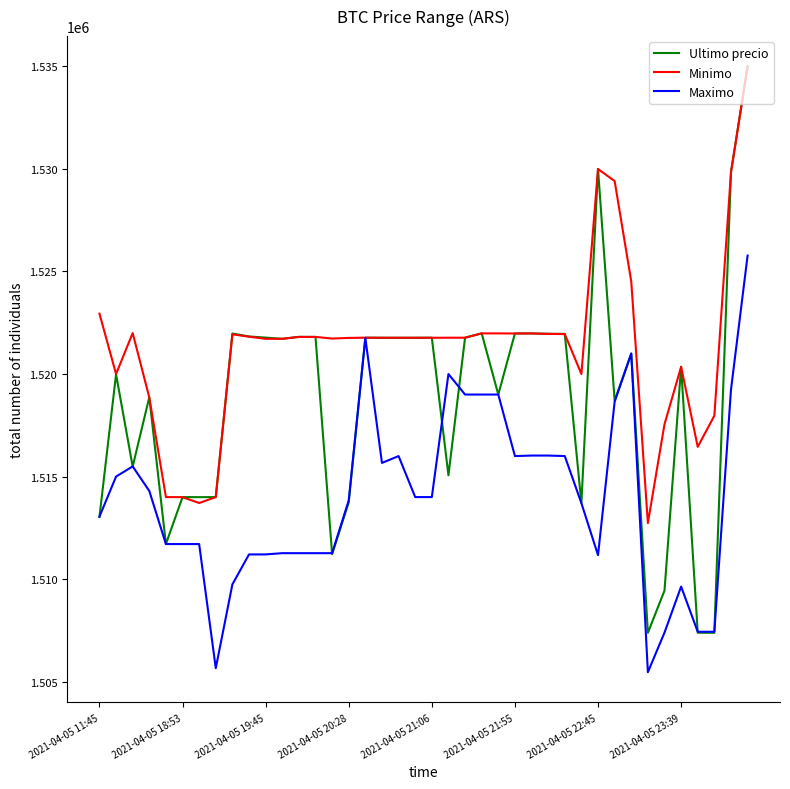

Which series has the largest total across all categories?

Minimo